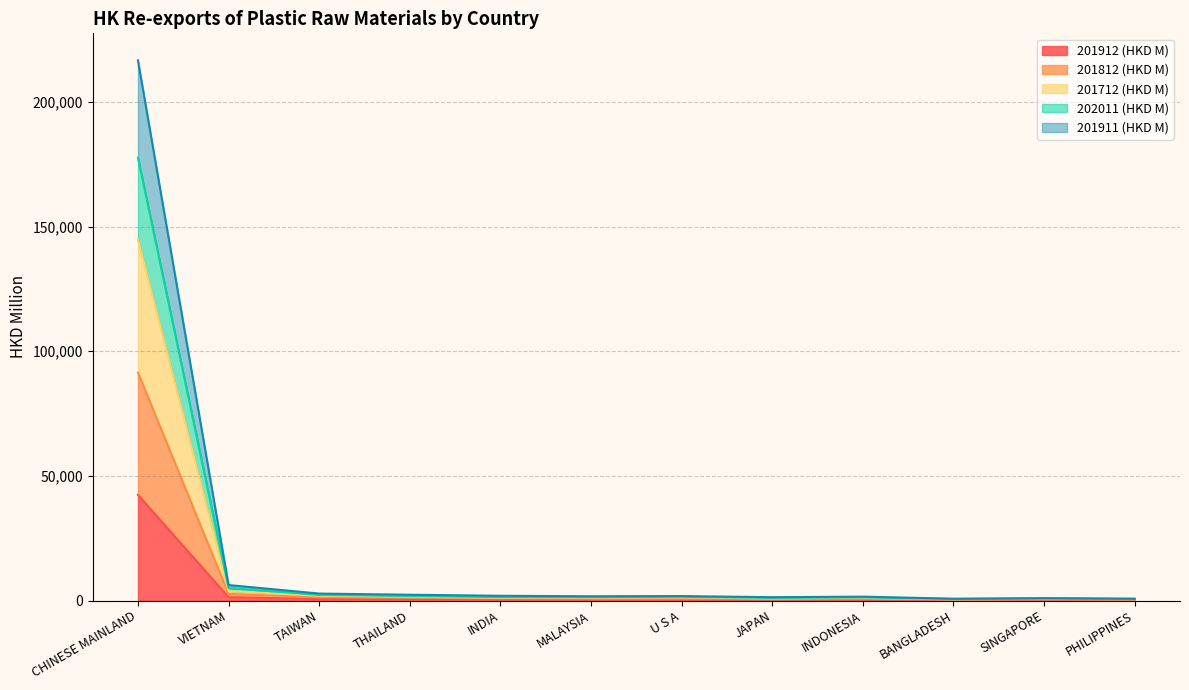

What is the lowest value of the 201912 (HKD M) series?

147.1